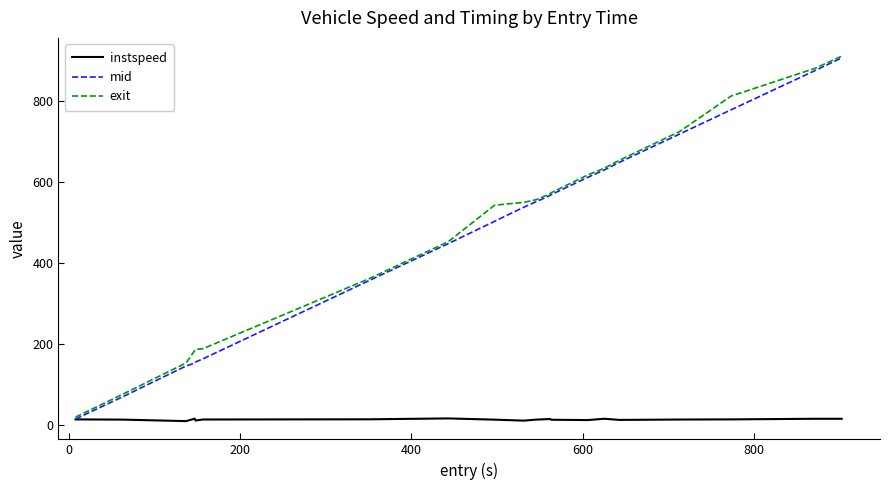

What is the maximum value for mid?

907.6